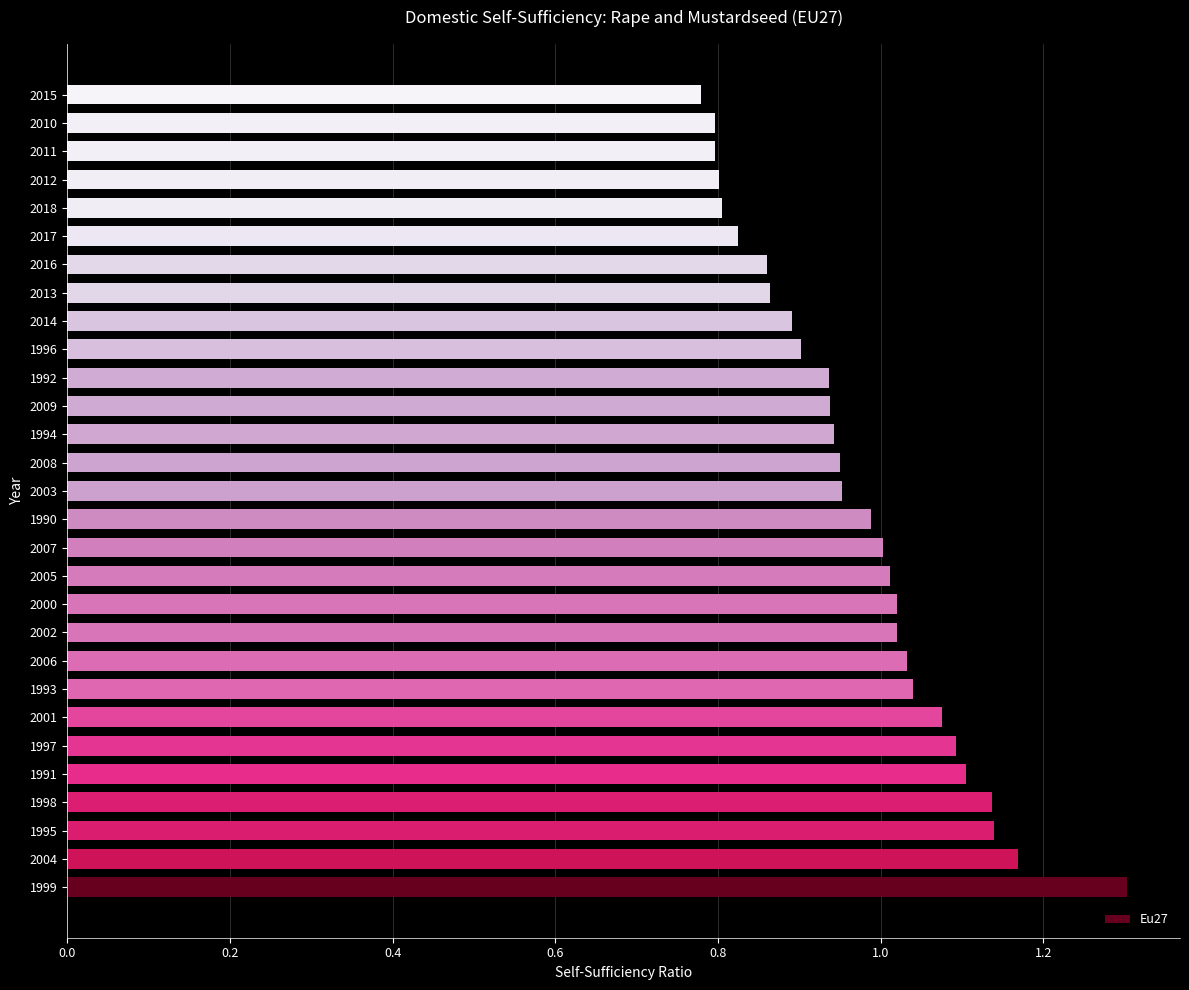

What is the difference between the maximum and minimum values?

0.5